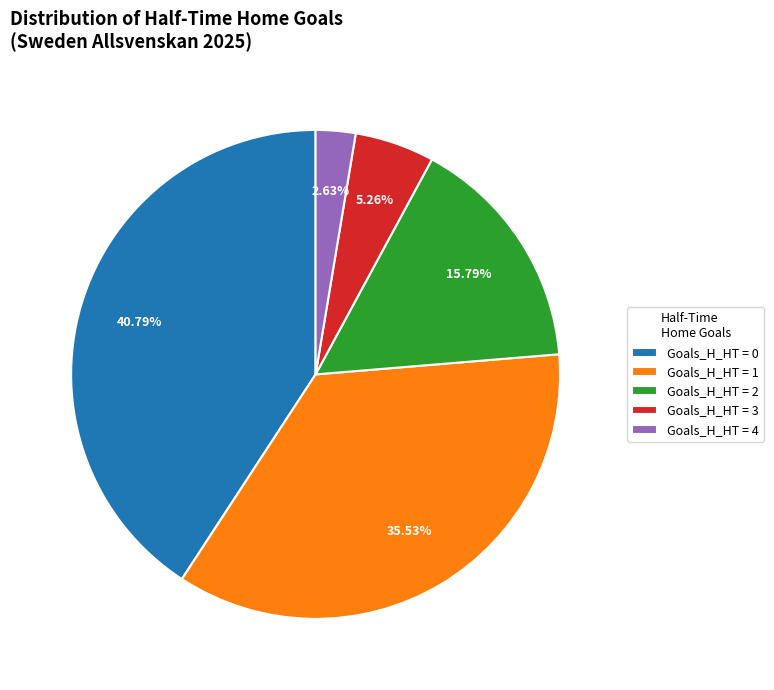

How many segments does this pie chart have?

5